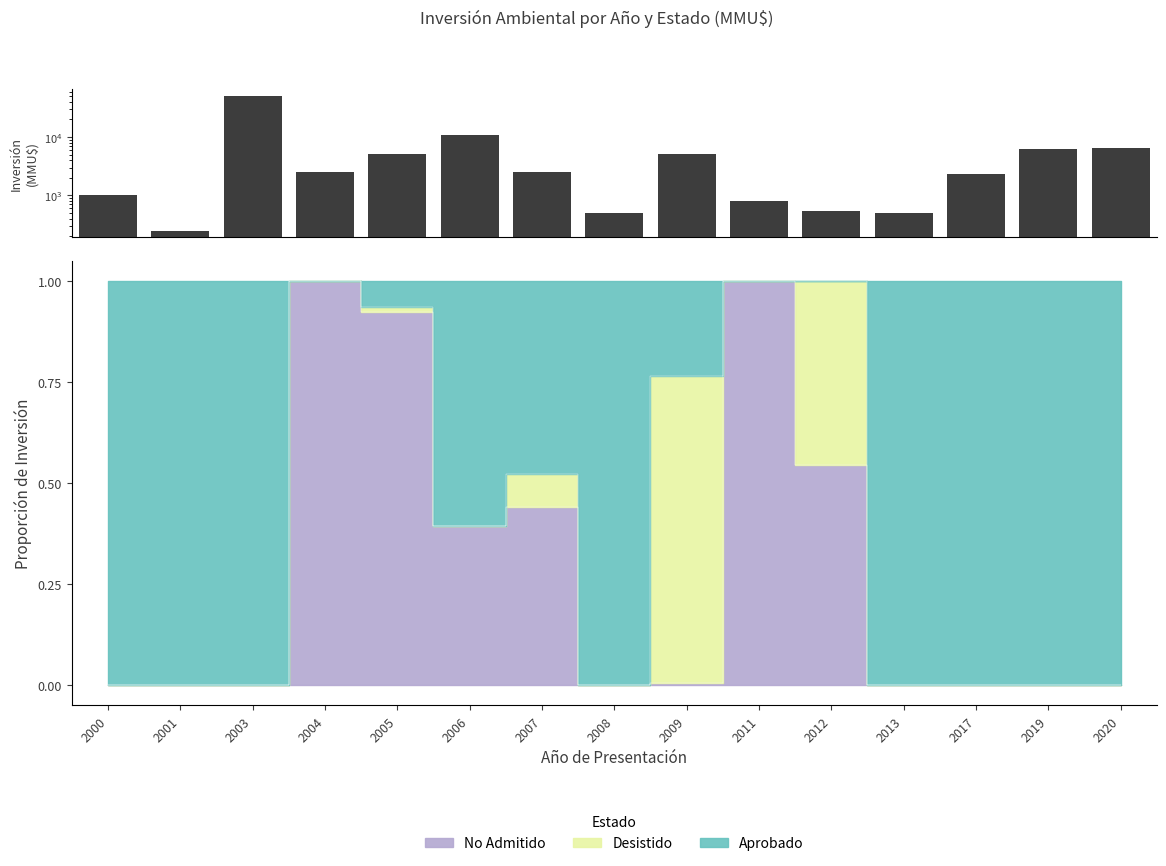

The value at 2007 is 2511. True or false?

True